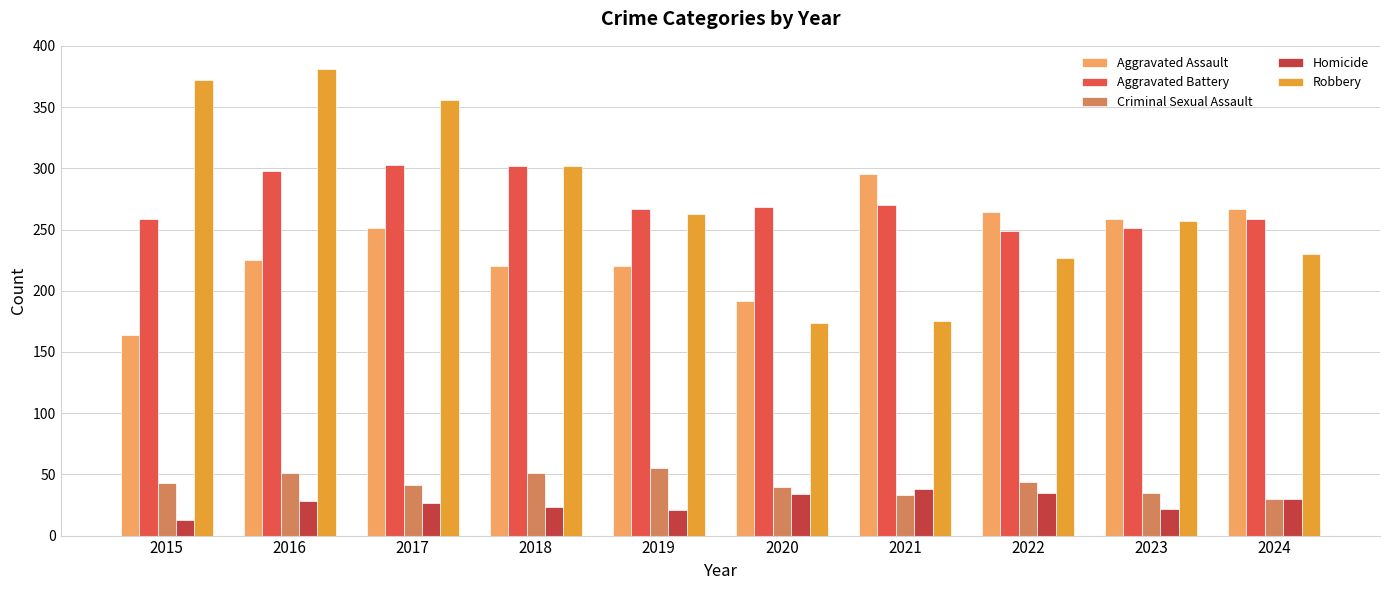

Count the number of data series in this chart.

5